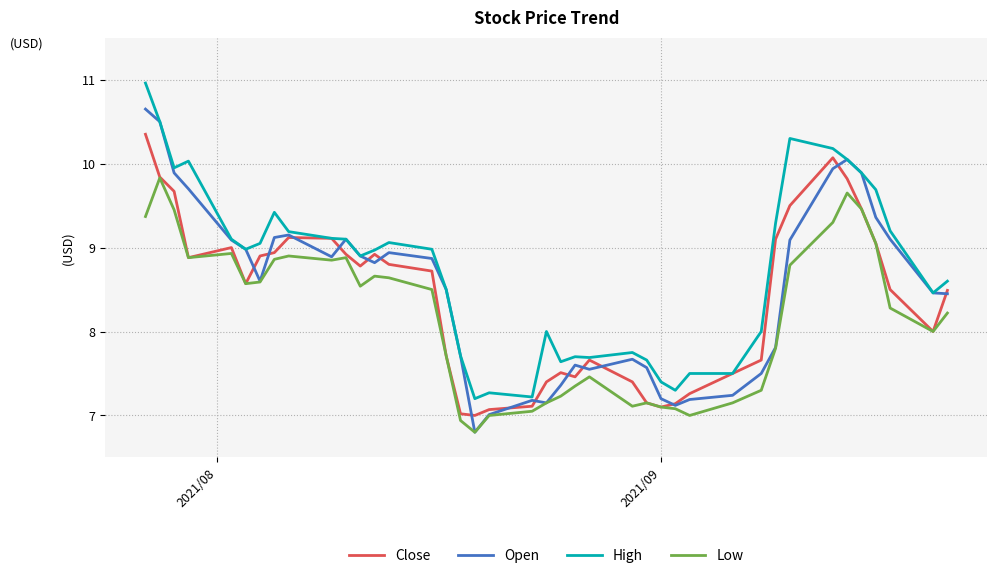

What is the lowest value of the Close series?

7.0